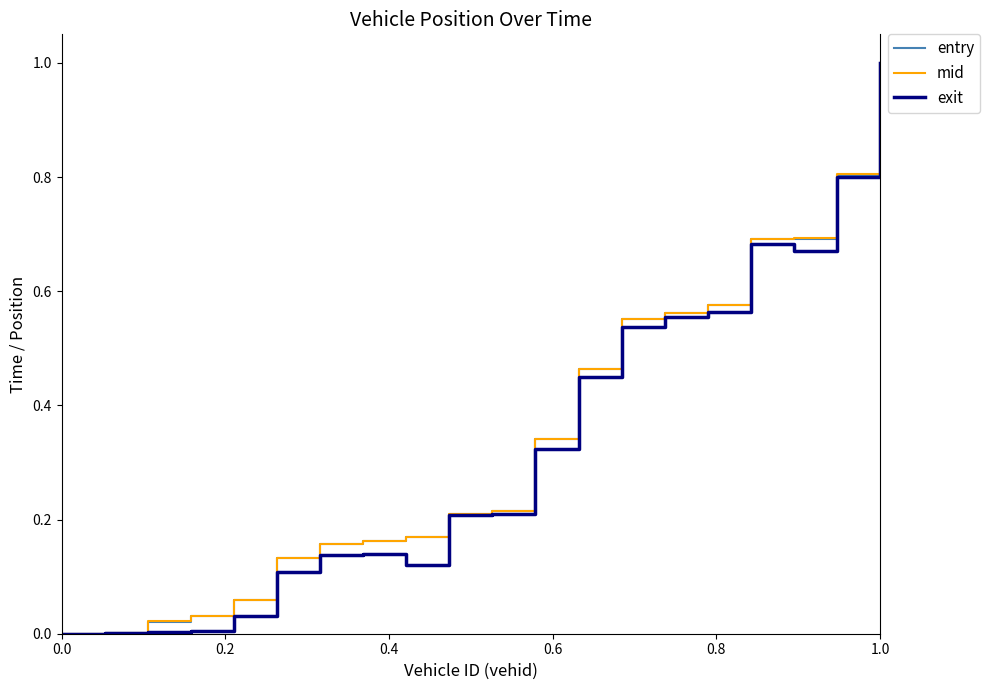

What is the highest value of the exit series?

1.0